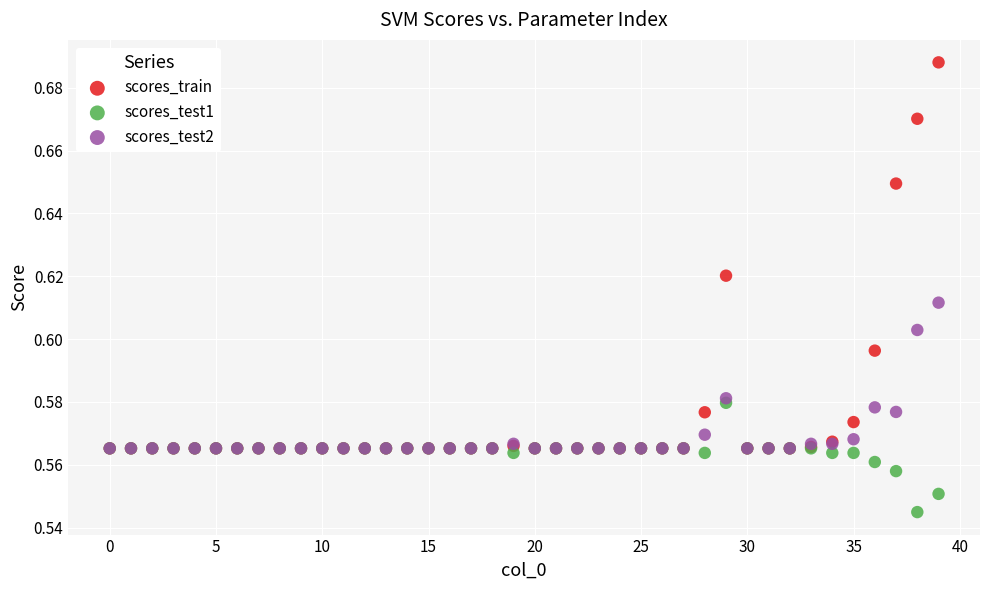

Which series reaches the minimum Y coordinate?

scores_test1